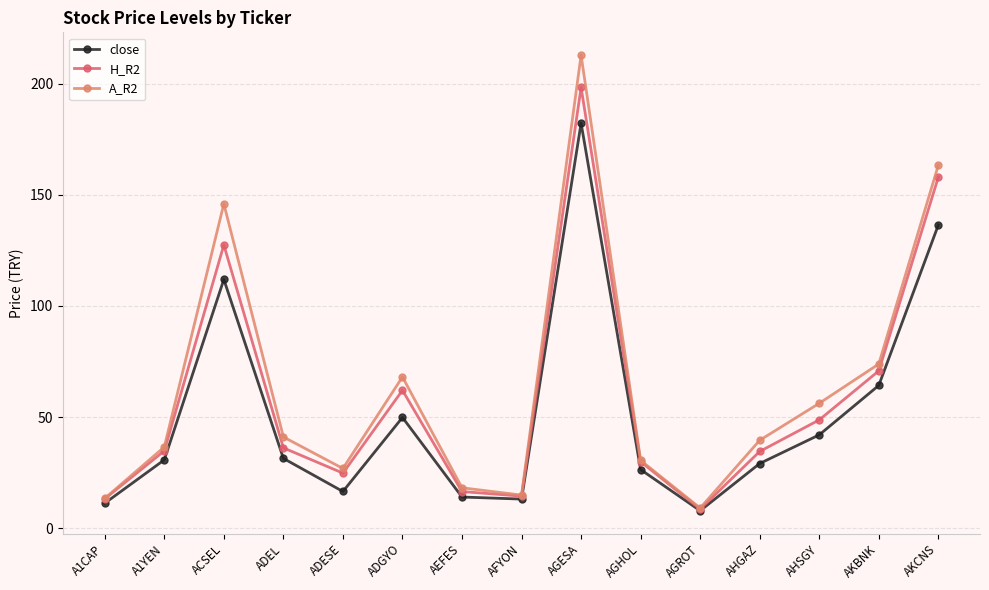

At which category is the sum across all series the highest?

AGESA